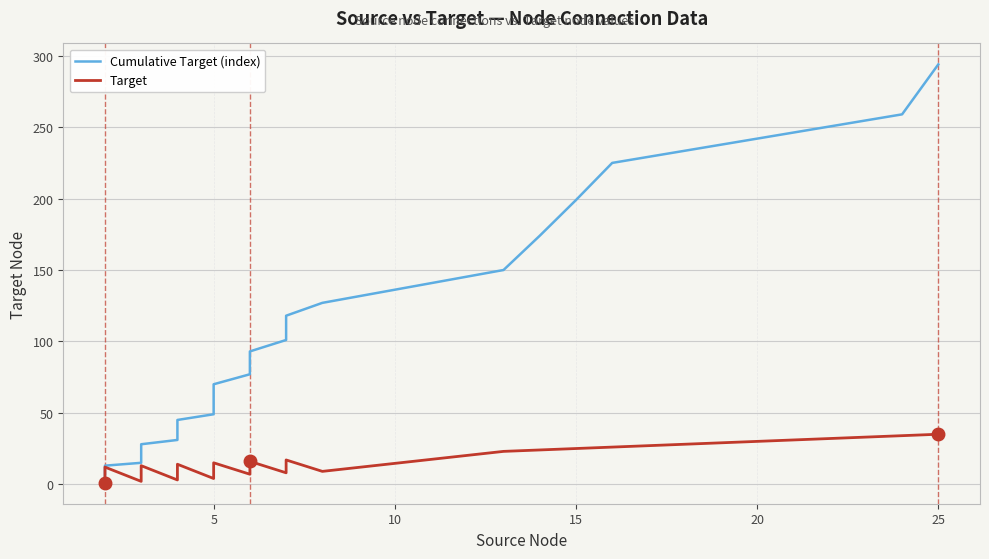

What are all the series names shown in the legend?

Cumulative Target (index), Target